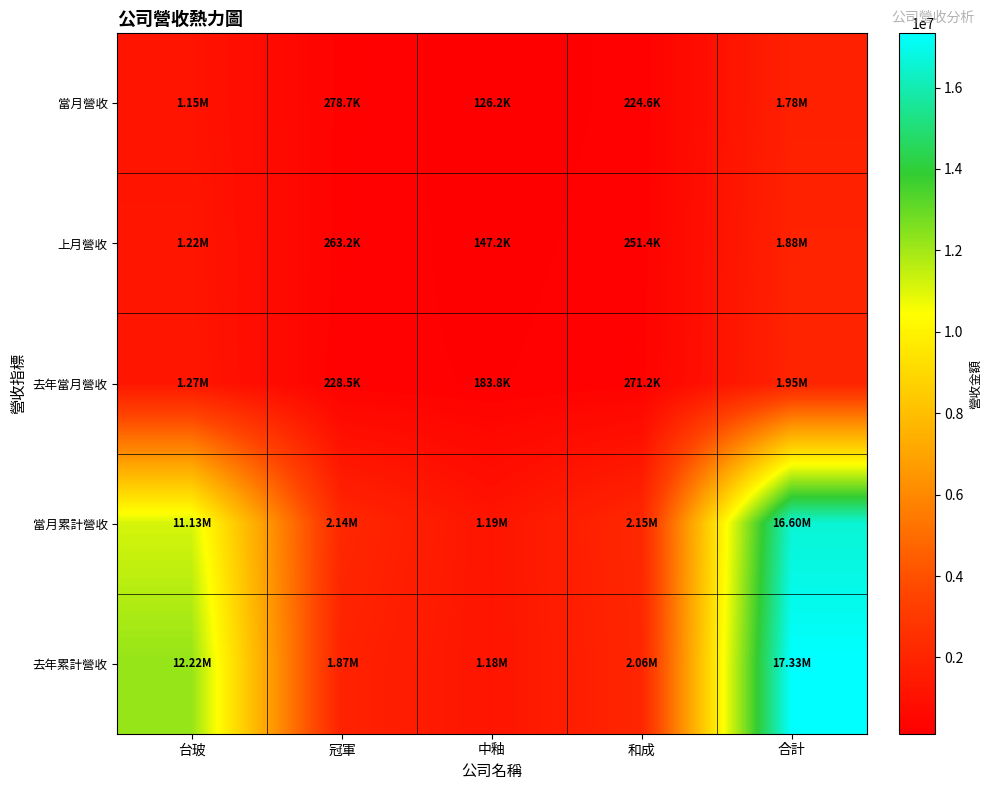

How many data points does each series have?

5